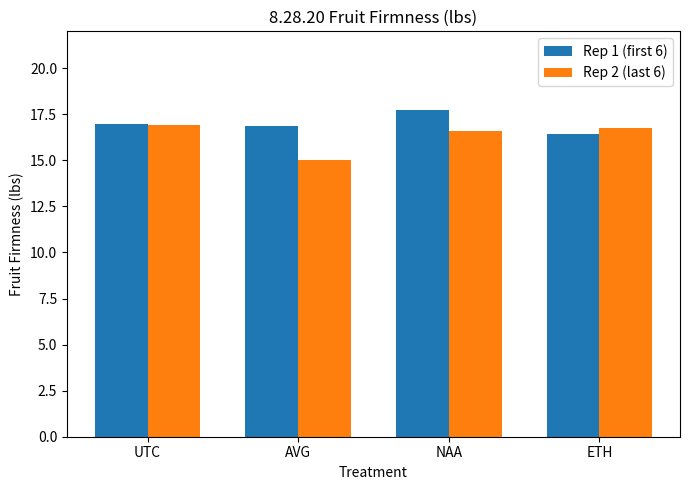

What is the minimum value shown in the chart?

15.0